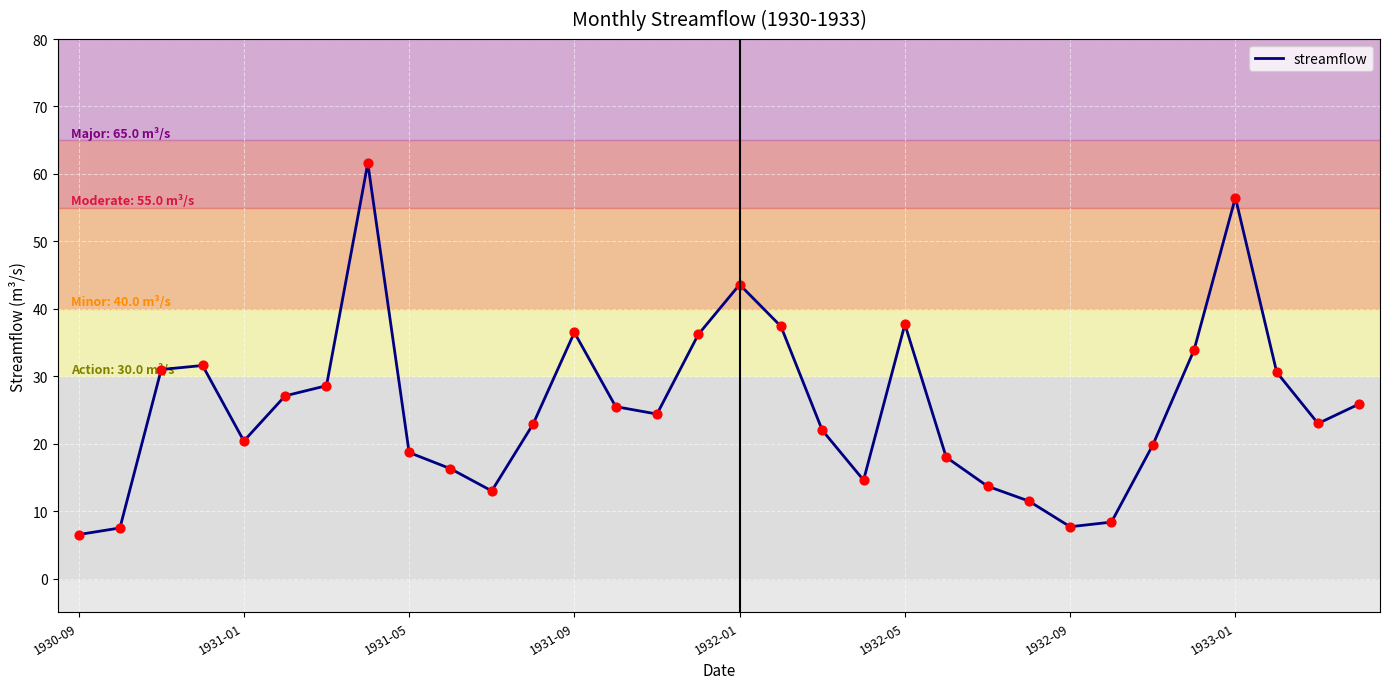

What is the minimum value shown in the chart?

6.5